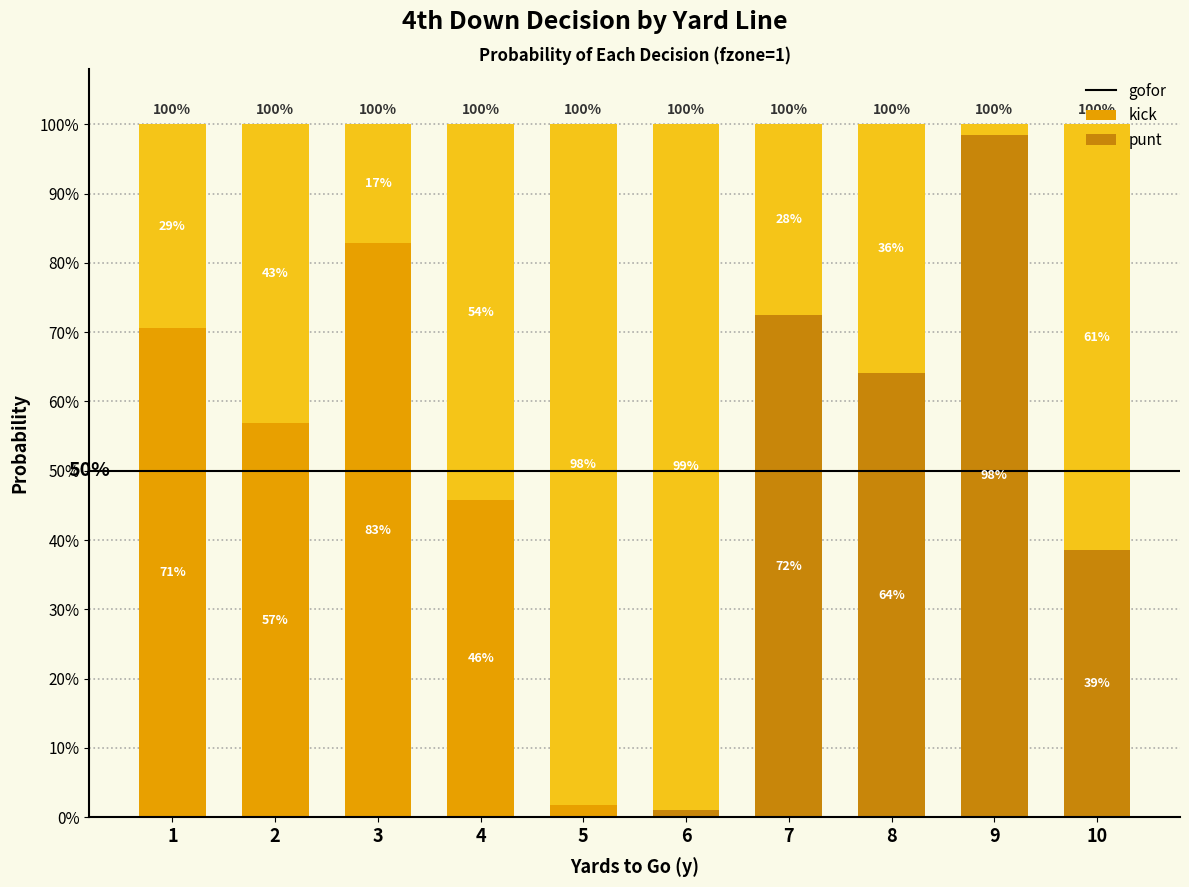

What is the average value of the gofor series?

0.5